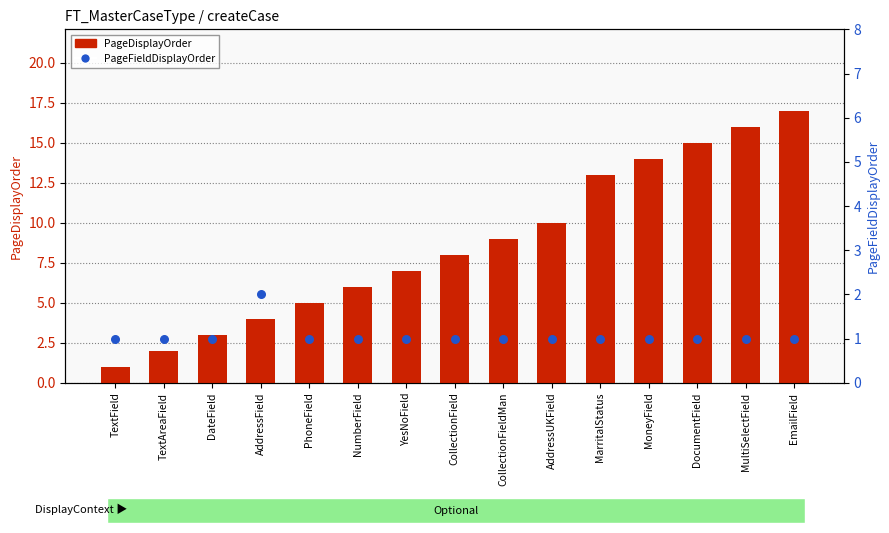

What is the total value across all series at AddressUKField?

11